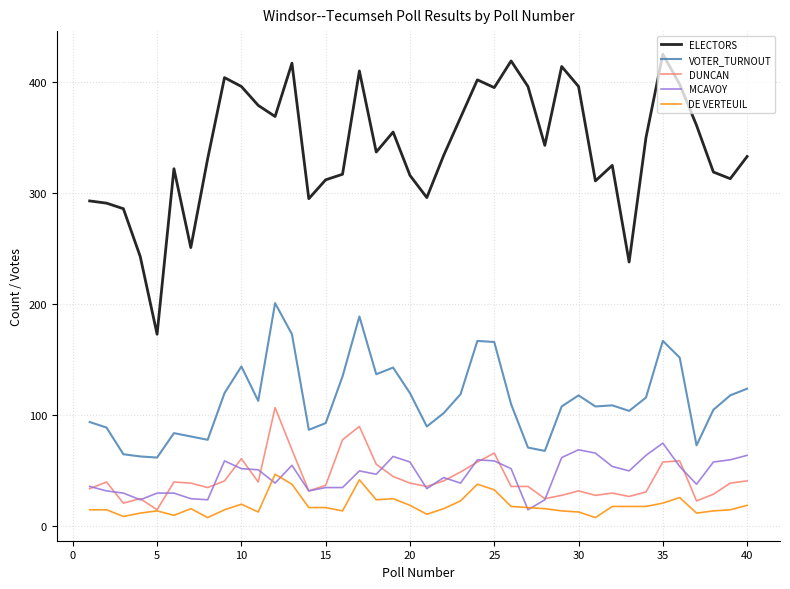

How many lines are shown in the chart?

5